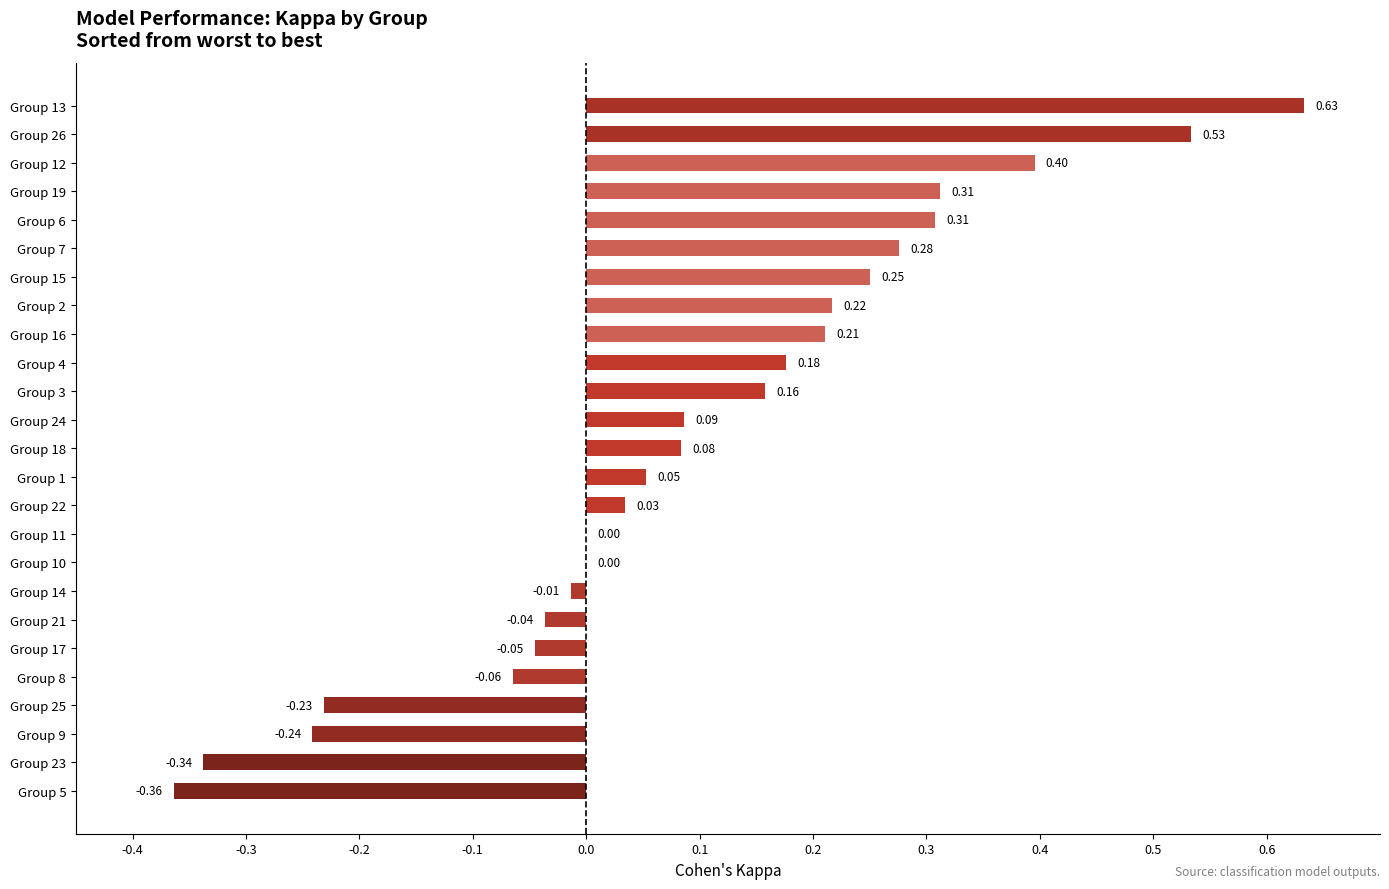

Are the bars grouped side by side (vs. stacked)?

No